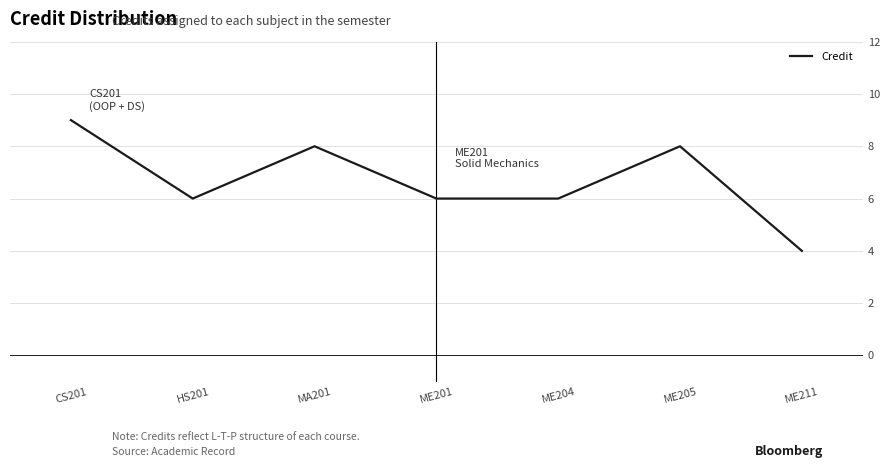

Reading left to right, transcribe all the data shown in this chart.

9	6	8	6	6	8	4